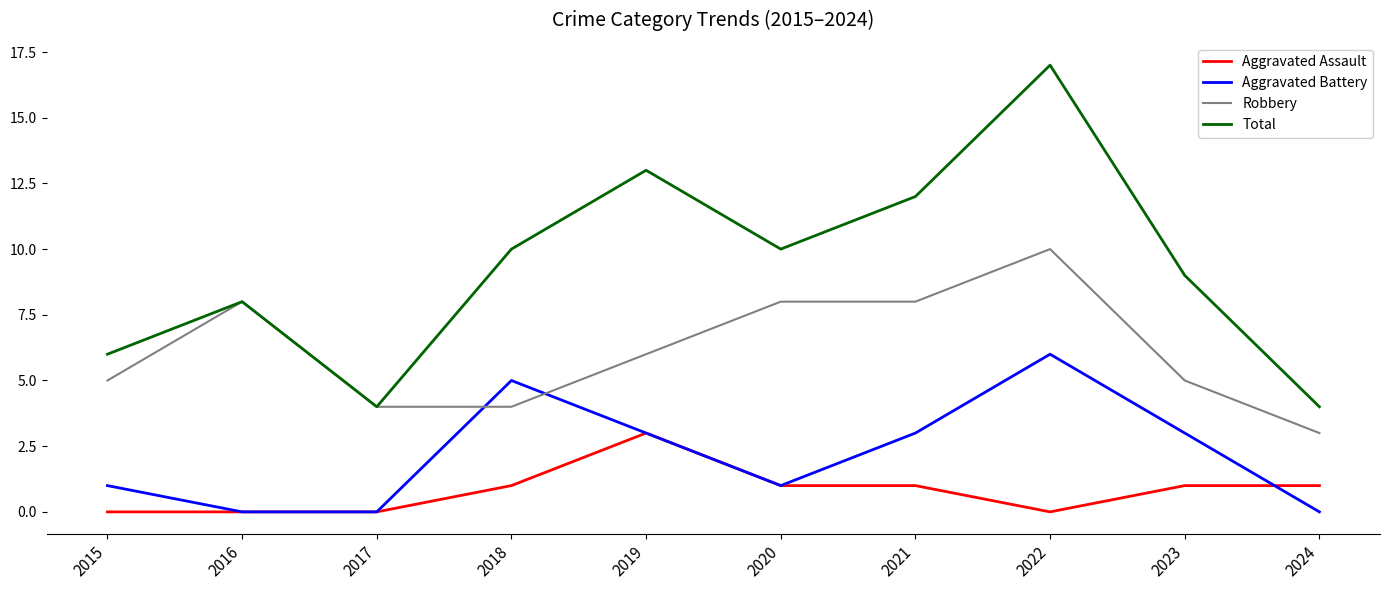

At which category does the chart reach its peak across all series?

2022